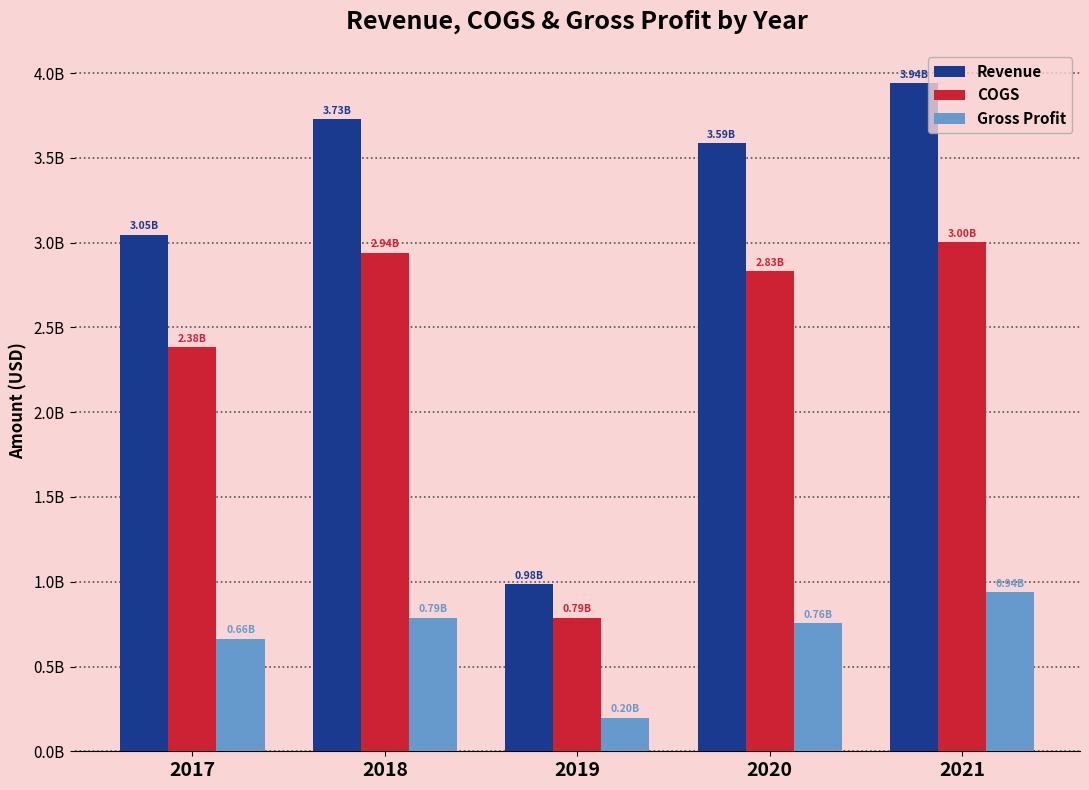

Between 2018 and 2020, which series saw the biggest shift?

Revenue